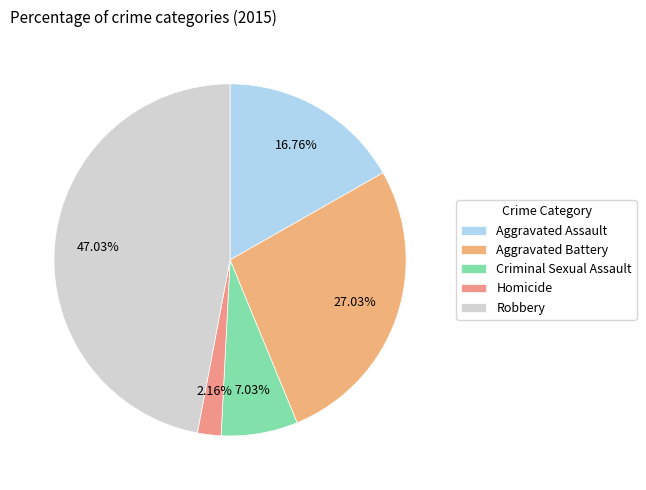

How many segments does this pie chart have?

5